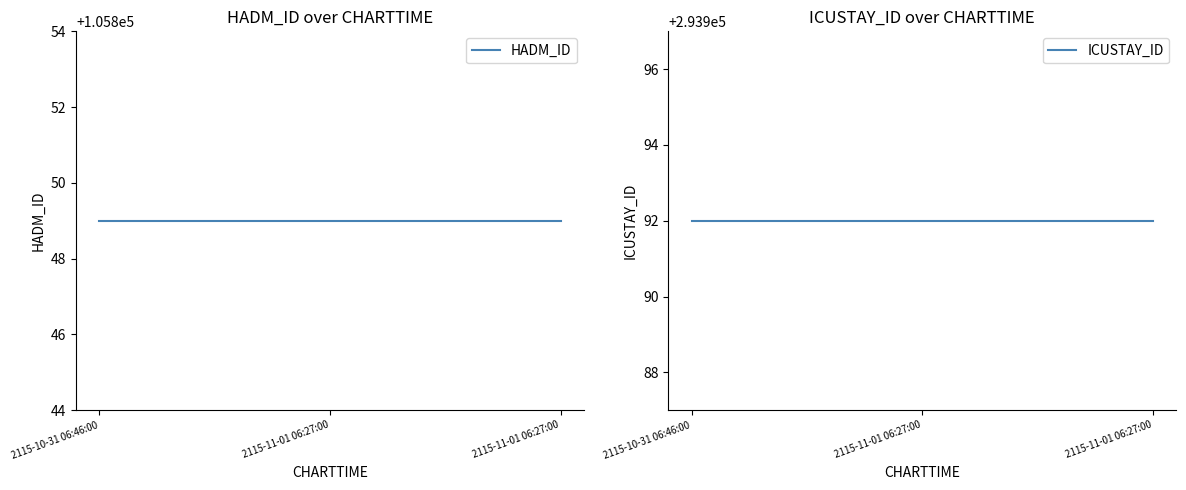

At 2115-11-01 06:27:00, list the series in order from smallest to largest.

HADM_ID, ICUSTAY_ID